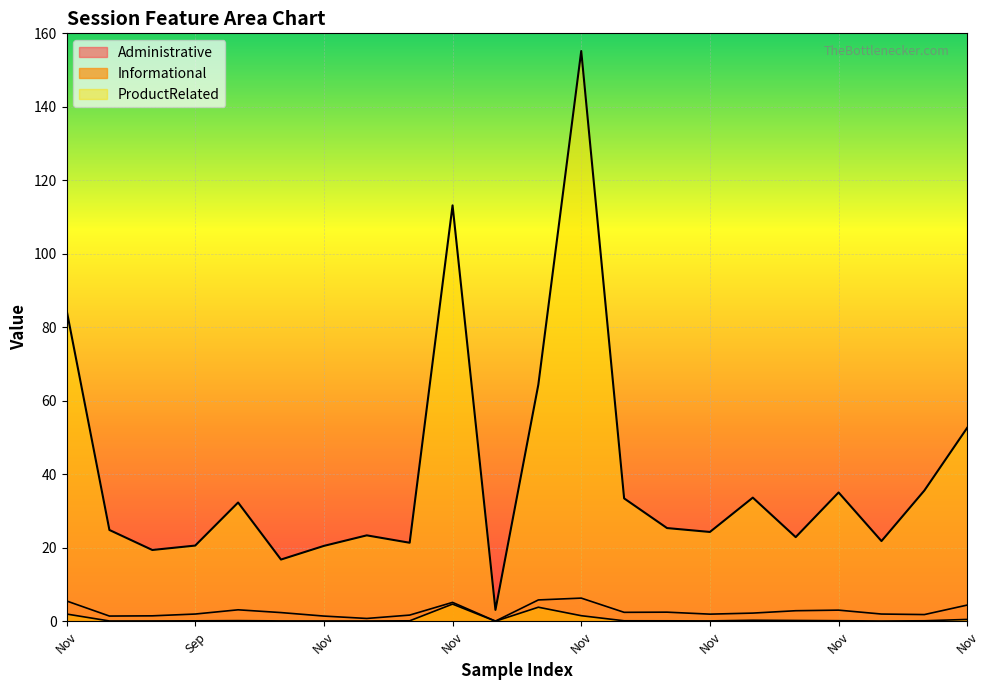

At which category does the chart reach its minimum across all series?

May